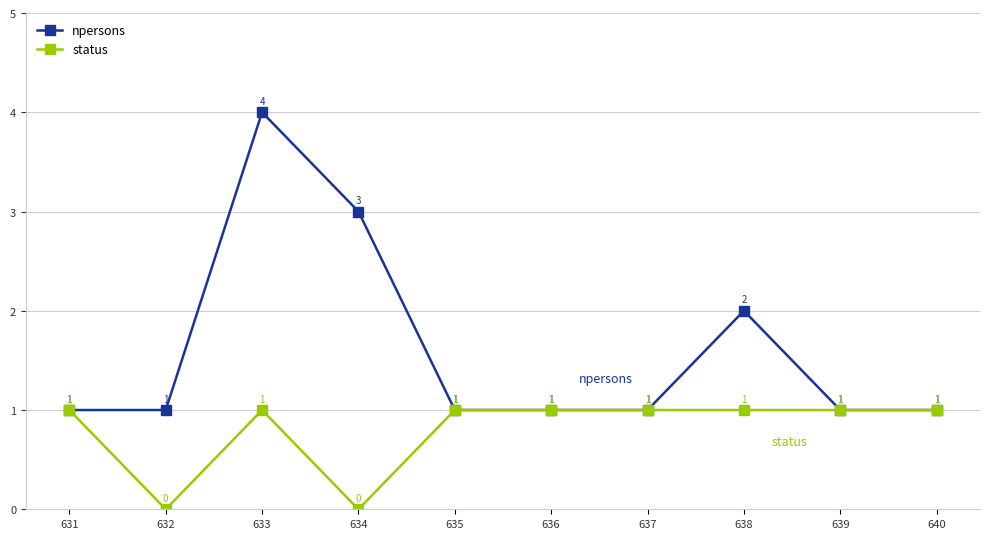

Reading left to right, extract all data points from this chart.

npersons: 1	1	4	3	1	1	1	2	1	1
status: 1	0	1	0	1	1	1	1	1	1